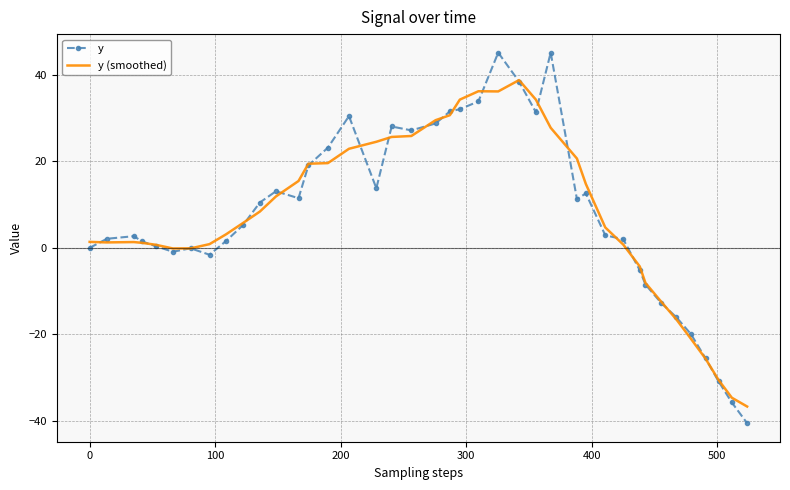

Which series has the largest range (max minus min)?

y